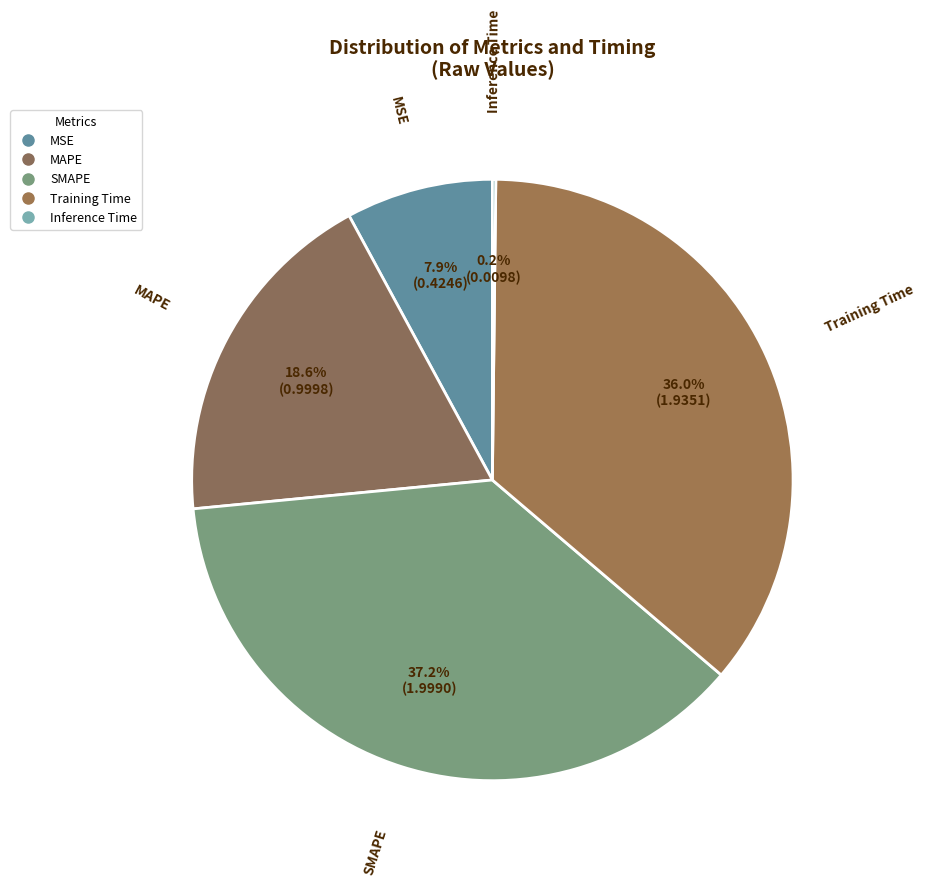

Which has a higher value, MSE or MAPE?

MAPE